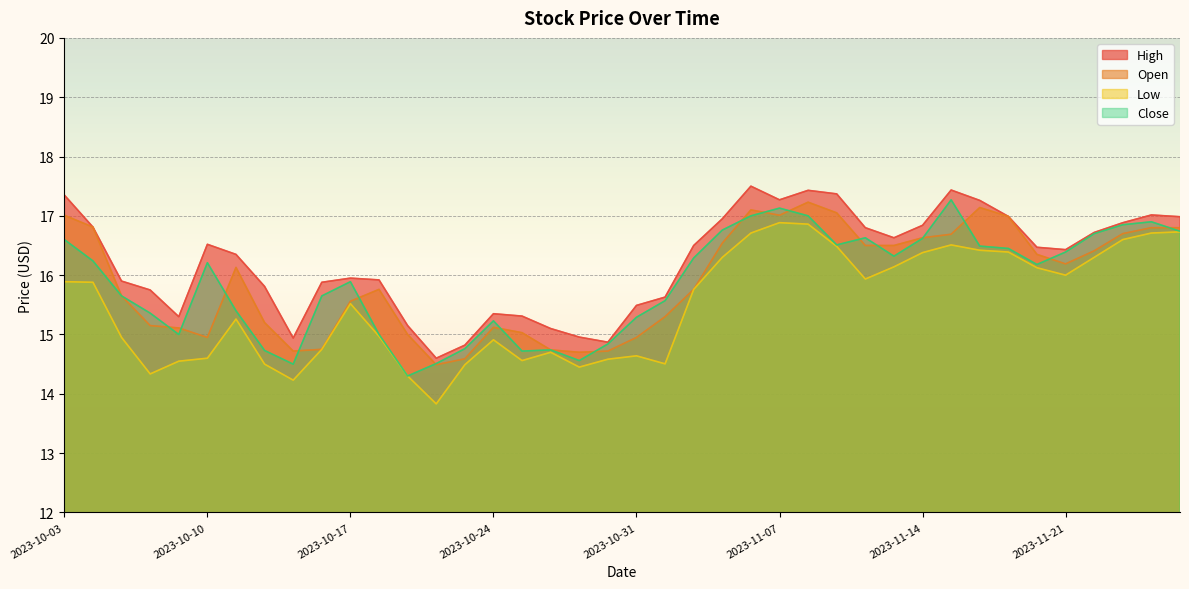

Is it true that Low equals 24.1 at 2023-10-31?

False